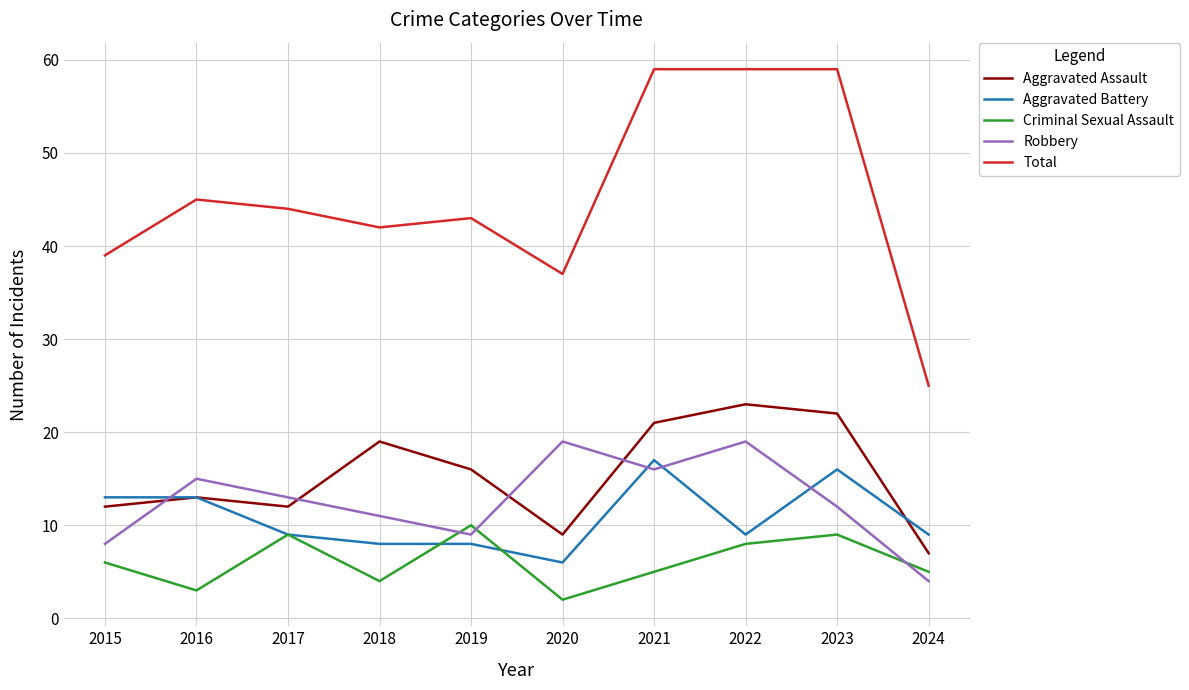

What is the spread (max minus min) of values at 2018?

38